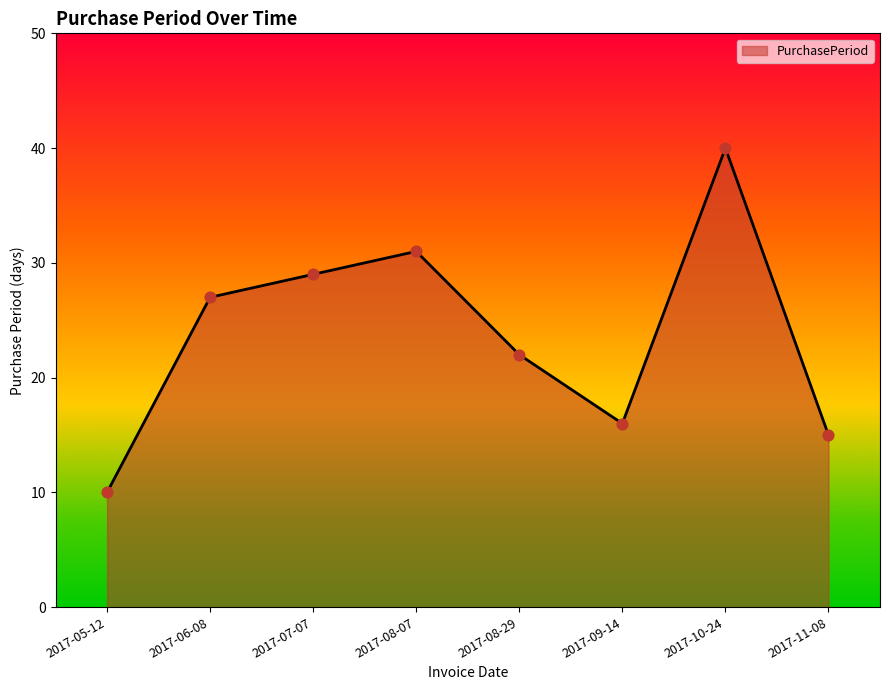

What is the change in value from 2017-06-08 to 2017-08-29?

-5